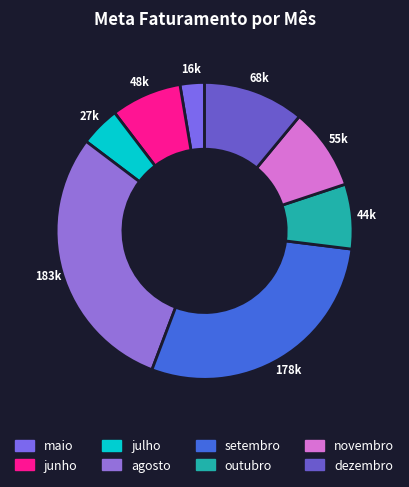

What percentage do dezembro and novembro together represent?

19.9%